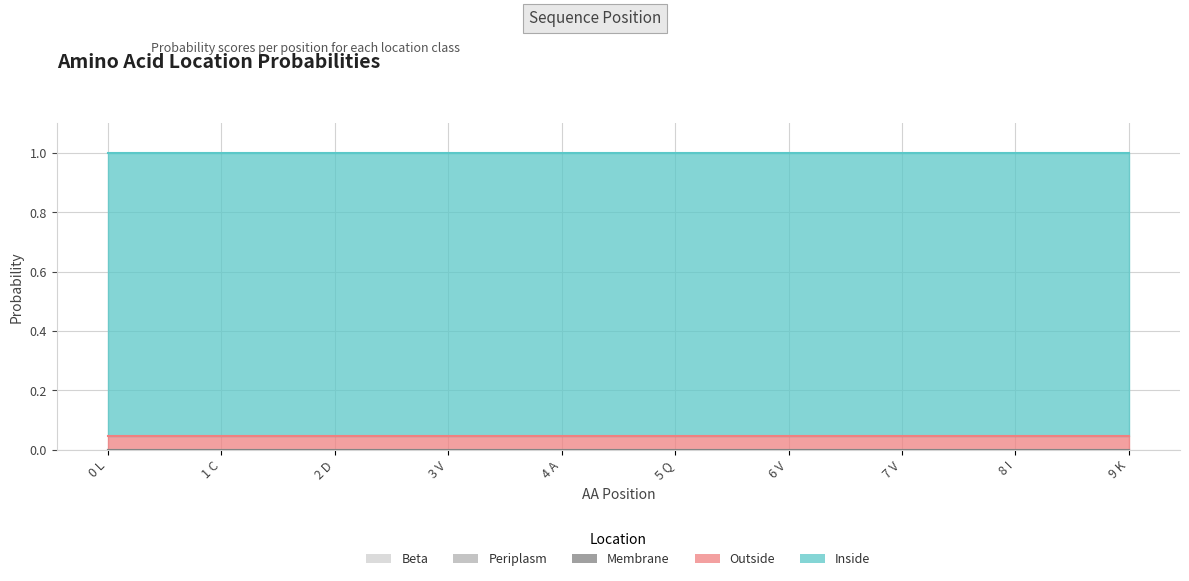

Reading right to left, list all the values displayed in this chart.

Beta: 9 K=0.0	8 I=0.0	7 V=0.0	6 V=0.0	5 Q=0.0	4 A=0.0	3 V=0.0	2 D=0.0	1 C=0.0	0 L=0.0
Periplasm: 9 K=0.0	8 I=0.0	7 V=0.0	6 V=0.0	5 Q=0.0	4 A=0.0	3 V=0.0	2 D=0.0	1 C=0.0	0 L=0.0
Membrane: 9 K=0.0	8 I=0.0	7 V=0.0	6 V=0.0	5 Q=0.0	4 A=0.0	3 V=0.0	2 D=0.0	1 C=0.0	0 L=0.0
Inside: 9 K=1.0	8 I=1.0	7 V=1.0	6 V=1.0	5 Q=1.0	4 A=1.0	3 V=1.0	2 D=1.0	1 C=1.0	0 L=1.0
Outside: 9 K=0.0	8 I=0.0	7 V=0.0	6 V=0.0	5 Q=0.0	4 A=0.0	3 V=0.0	2 D=0.0	1 C=0.0	0 L=0.0